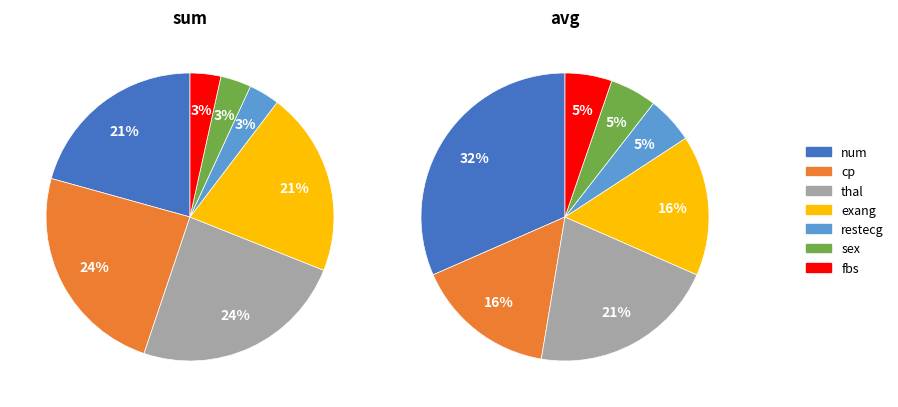

How many segments does this pie chart have?

7